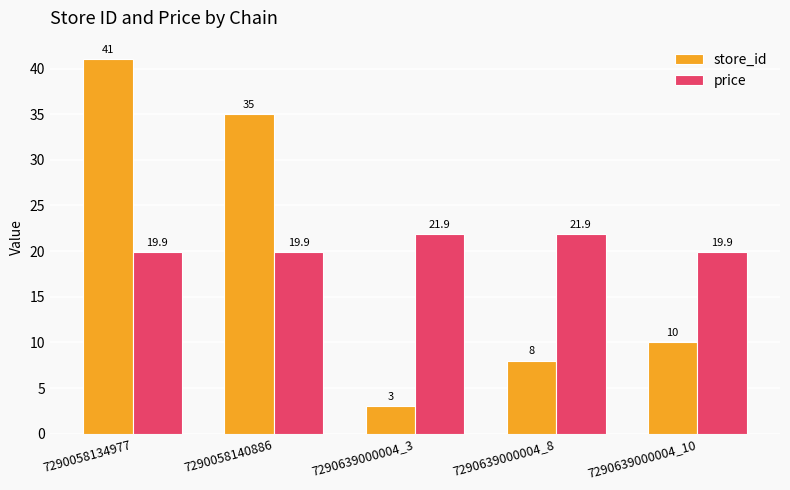

What is the difference between the store_id values at 7290058134977 and 7290639000004_3?

38.0